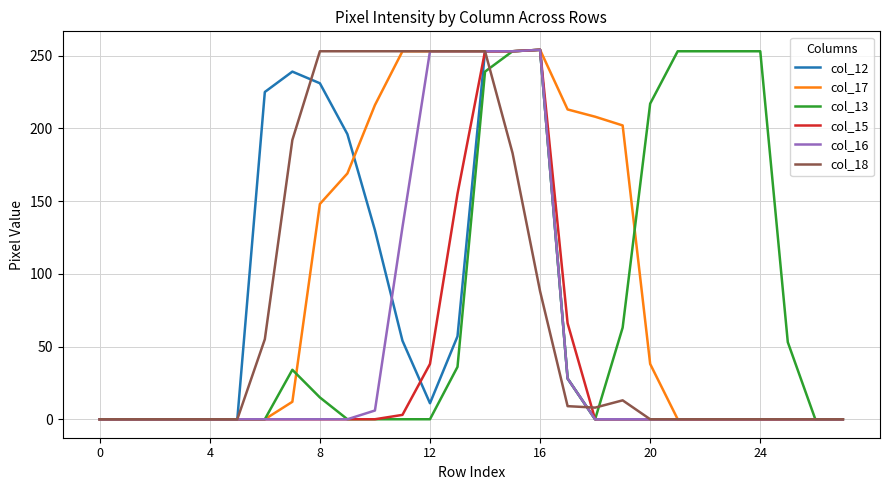

Which series has the largest total across all categories?

col_17